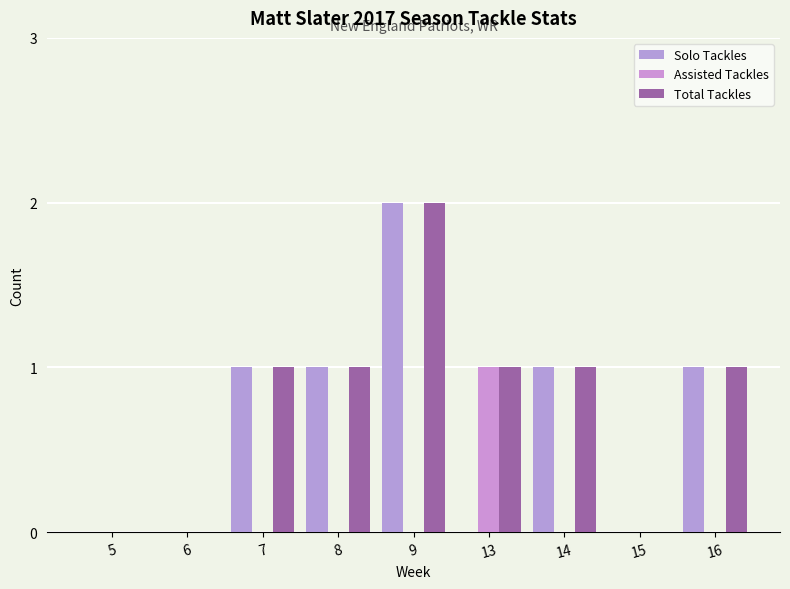

Rank the categories by Total Tackles value from lowest to highest.

5, 6, 15, 7, 8, 13, 14, 16, 9